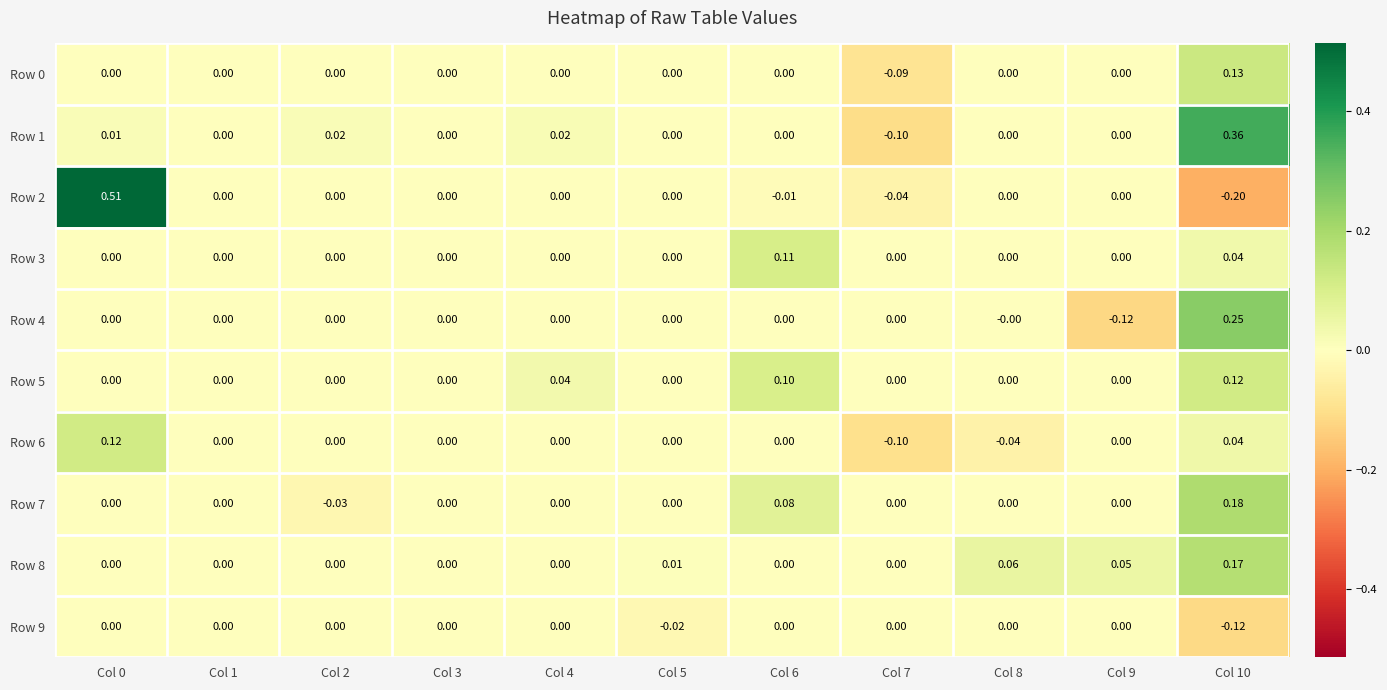

Which has a higher value, Col 8 or Col 1?

Col 8